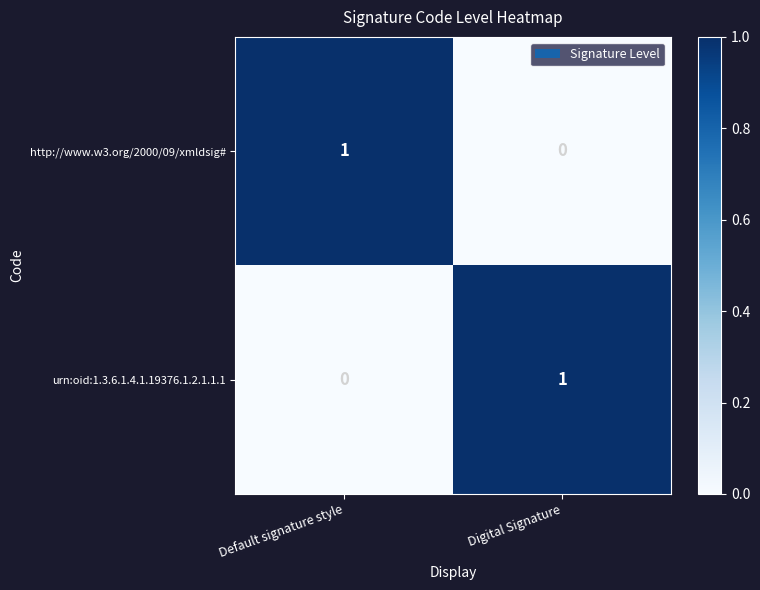

What is the total value across all series at Default signature style?

1